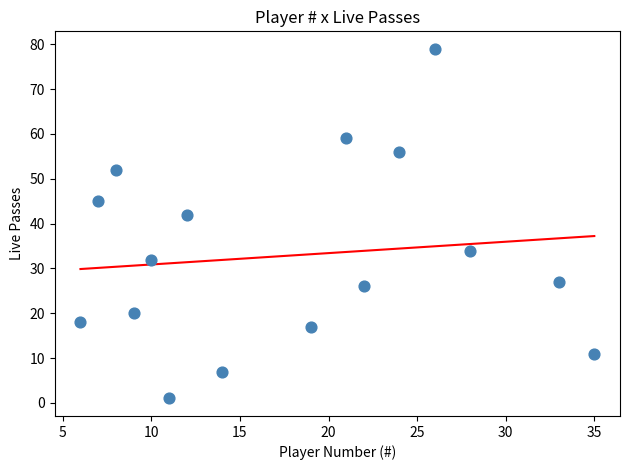

What Y value in the scatter plot is closest to 40?

42